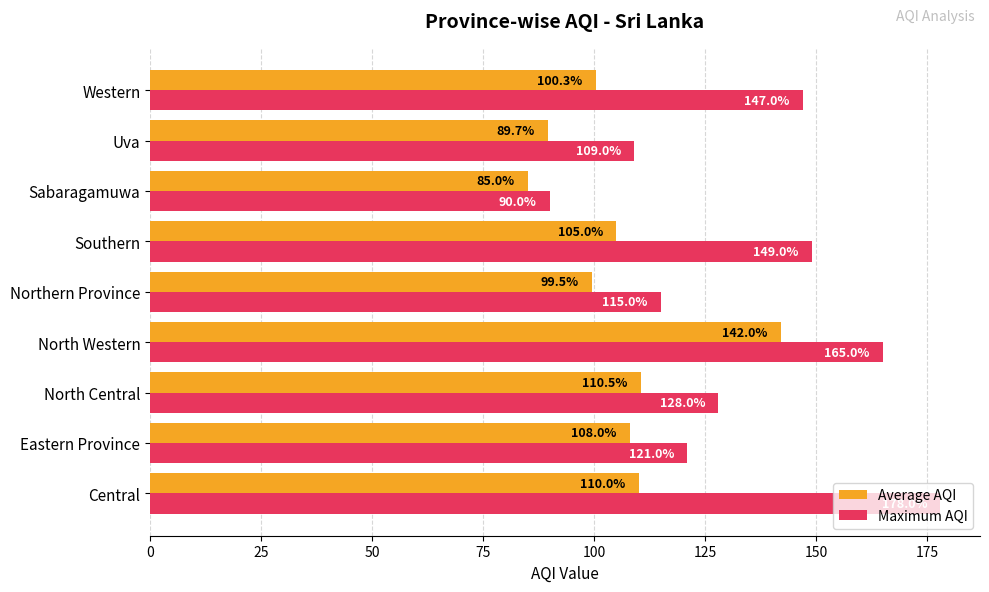

List the labels in order of Maximum AQI value, largest first.

Central, North Western, Southern, Western, North Central, Eastern Province, Northern Province, Uva, Sabaragamuwa